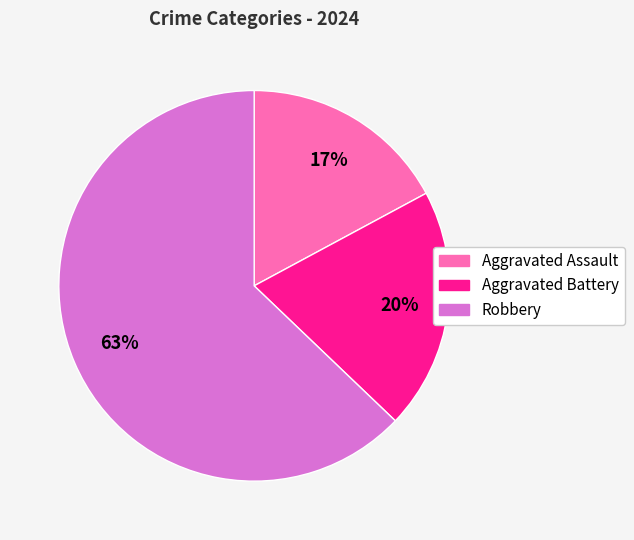

Does Aggravated Battery account for over 50% of the chart?

No